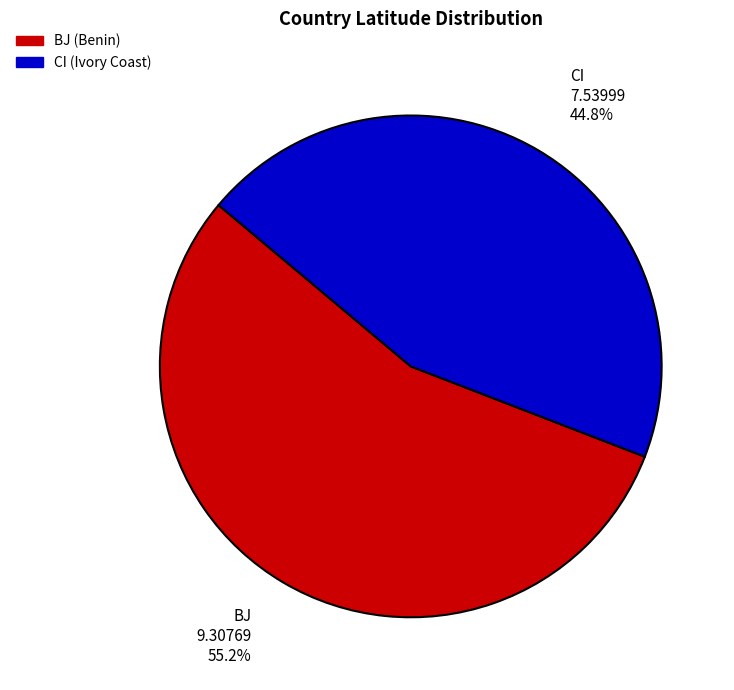

True or false: CI accounts for 45% of the total.

True